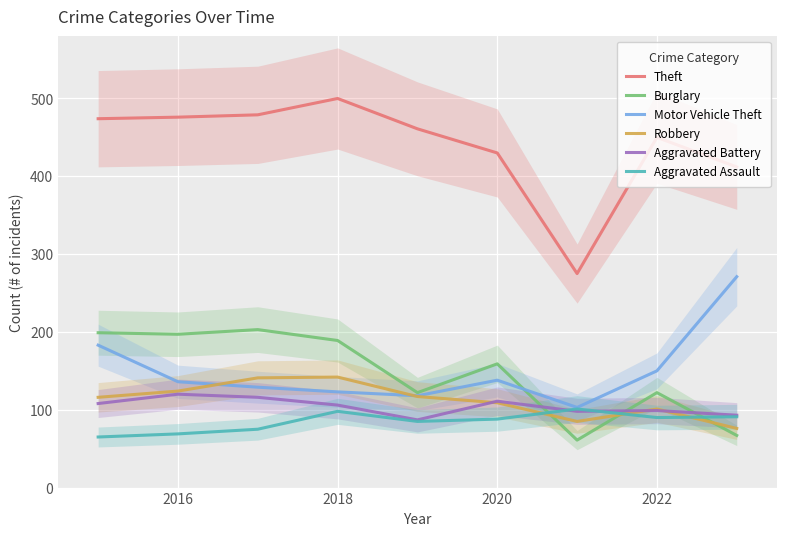

What is the difference between the maximum and minimum values in the Motor Vehicle Theft series?

168